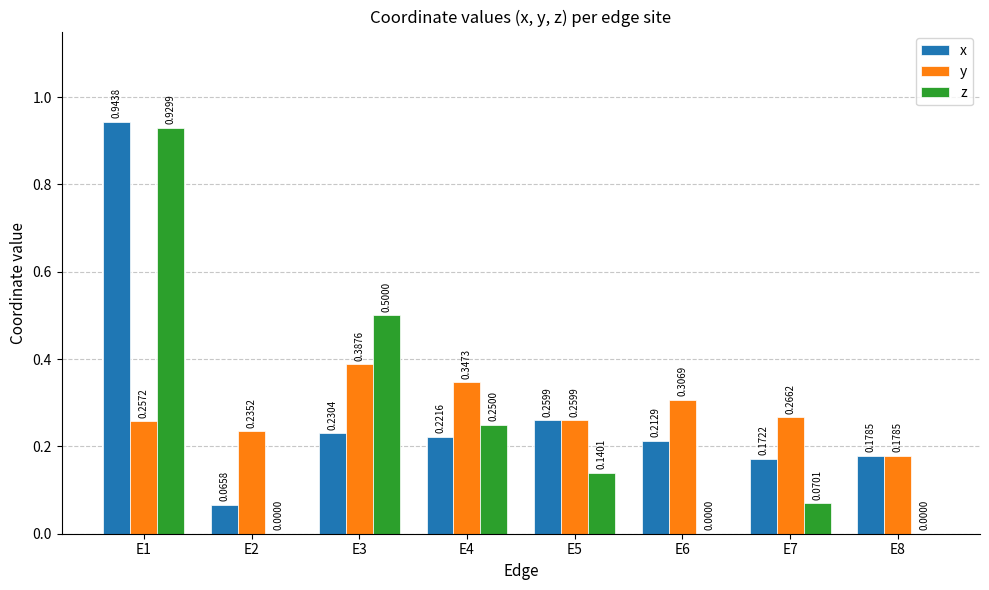

How many groups of bars are there?

8